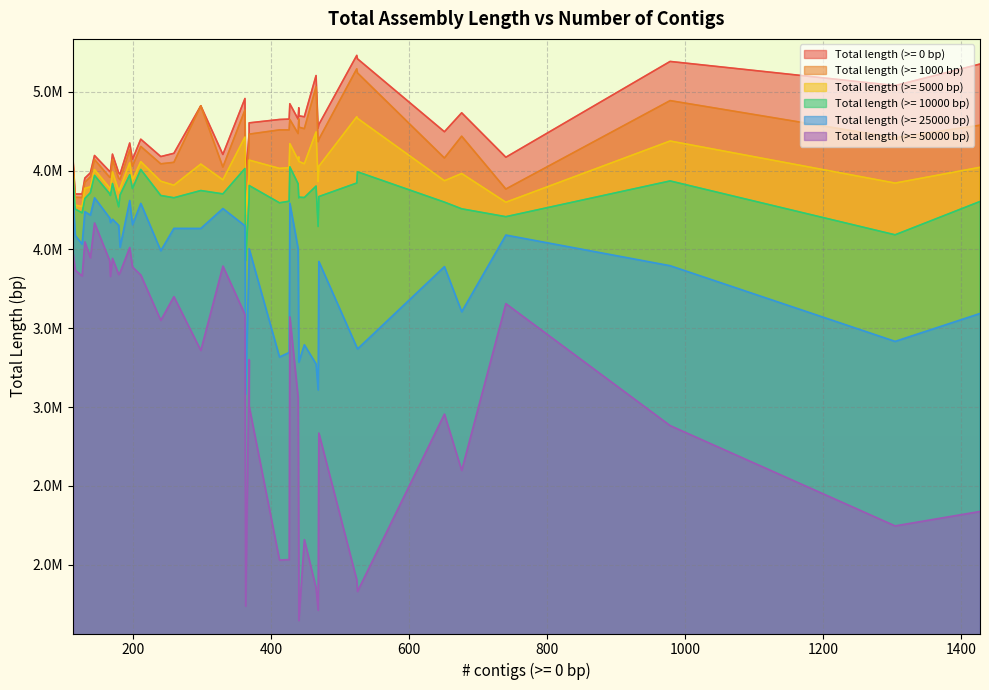

How many lines are shown in the chart?

6